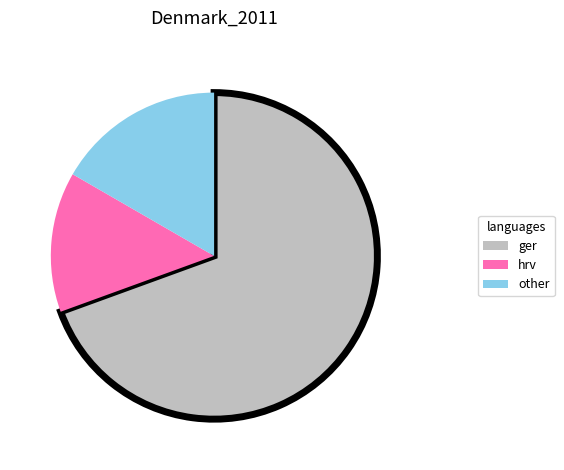

Which has a higher value, hrv or ger?

ger